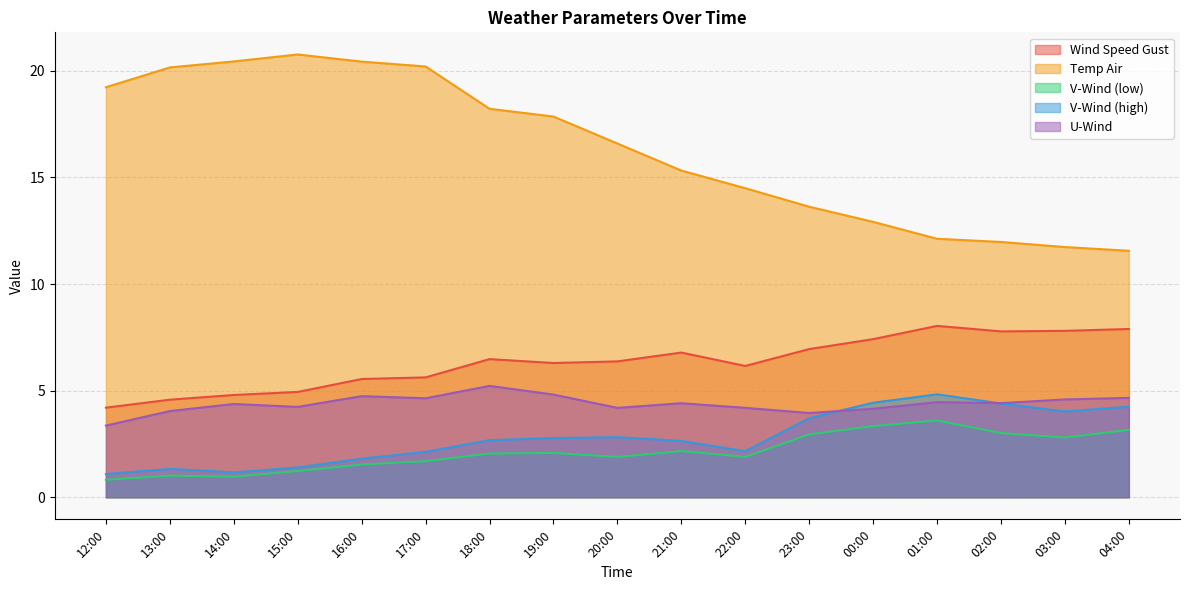

At which category does the chart reach its peak across all series?

15:00